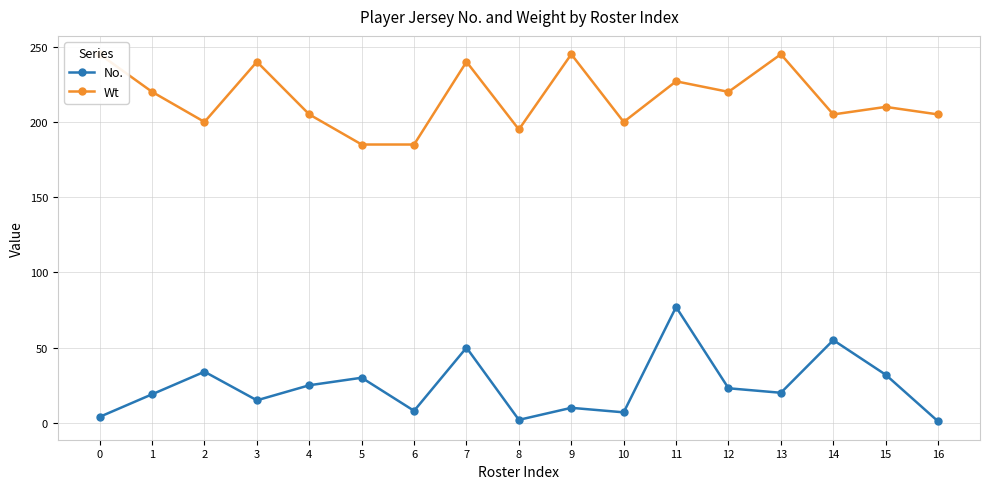

What are all the series names shown in the legend?

No., Wt